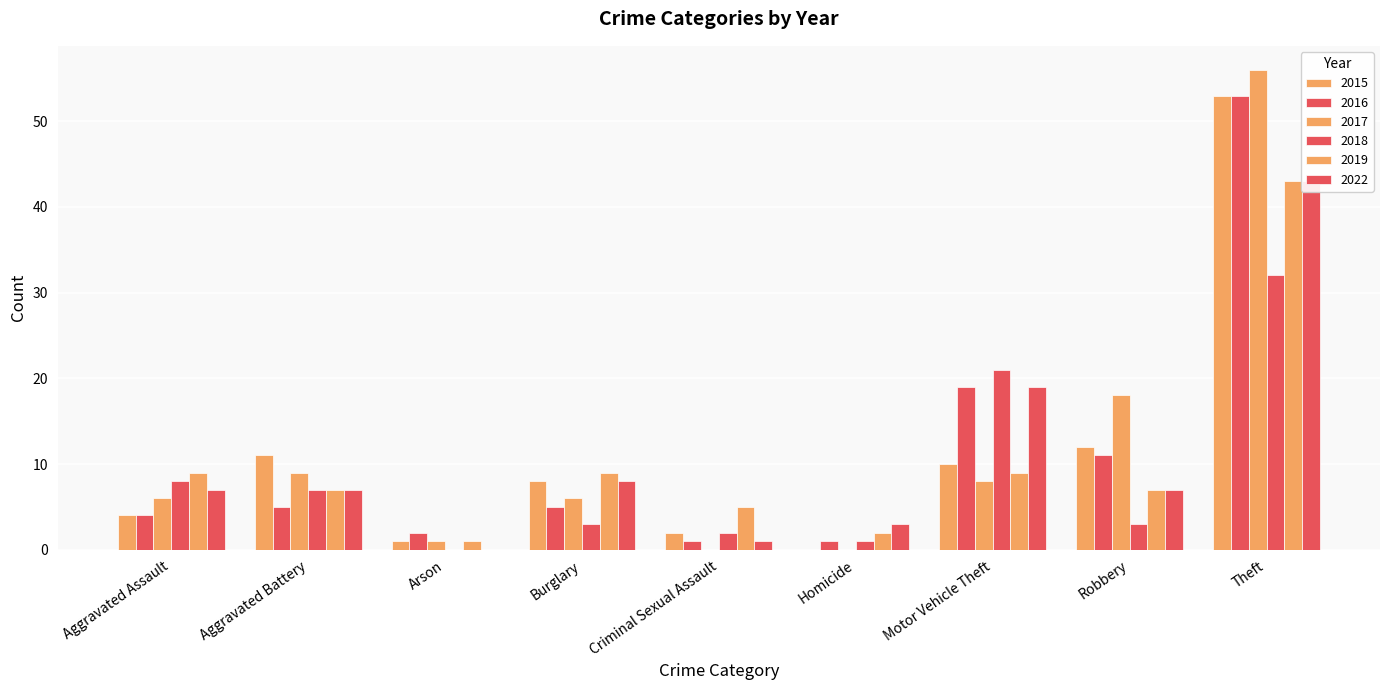

Does the chart contain stacked bars?

No